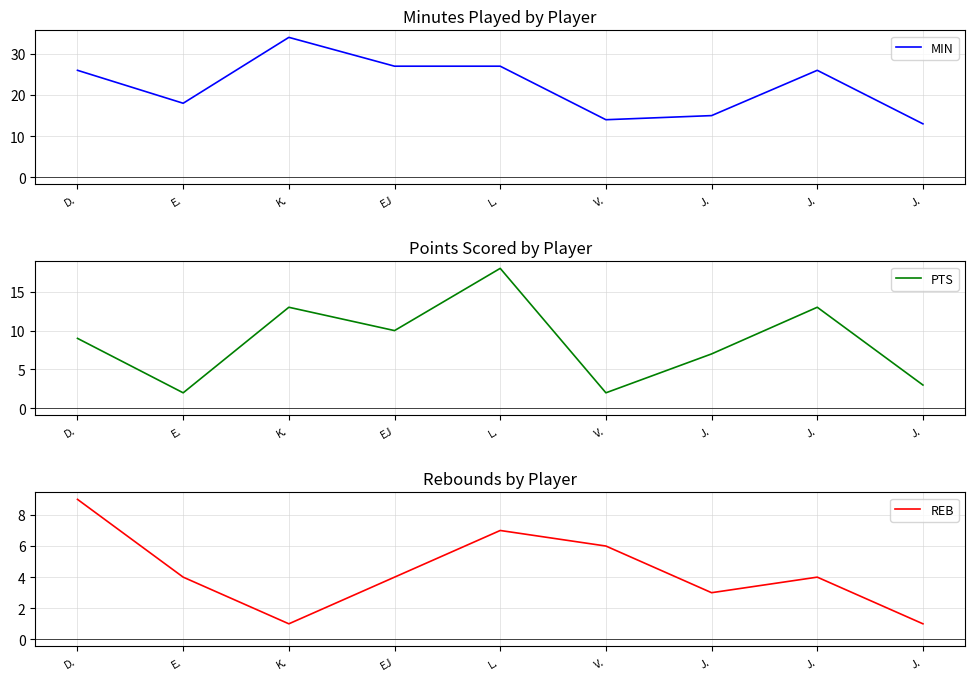

How many lines are shown in the chart?

3